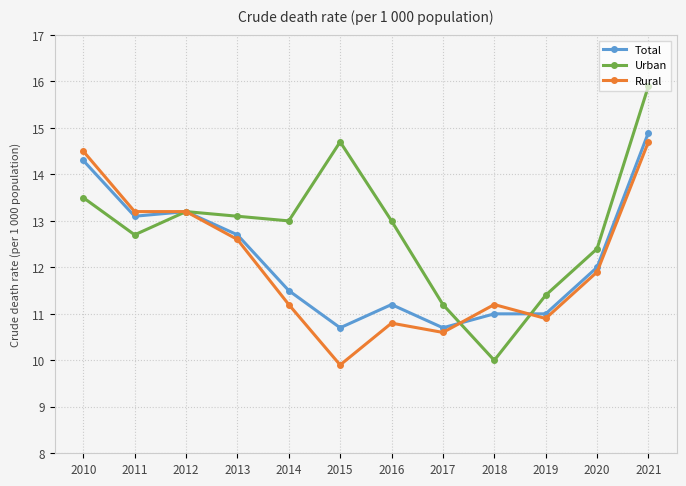

How many interior local valleys does the Urban series have?

3